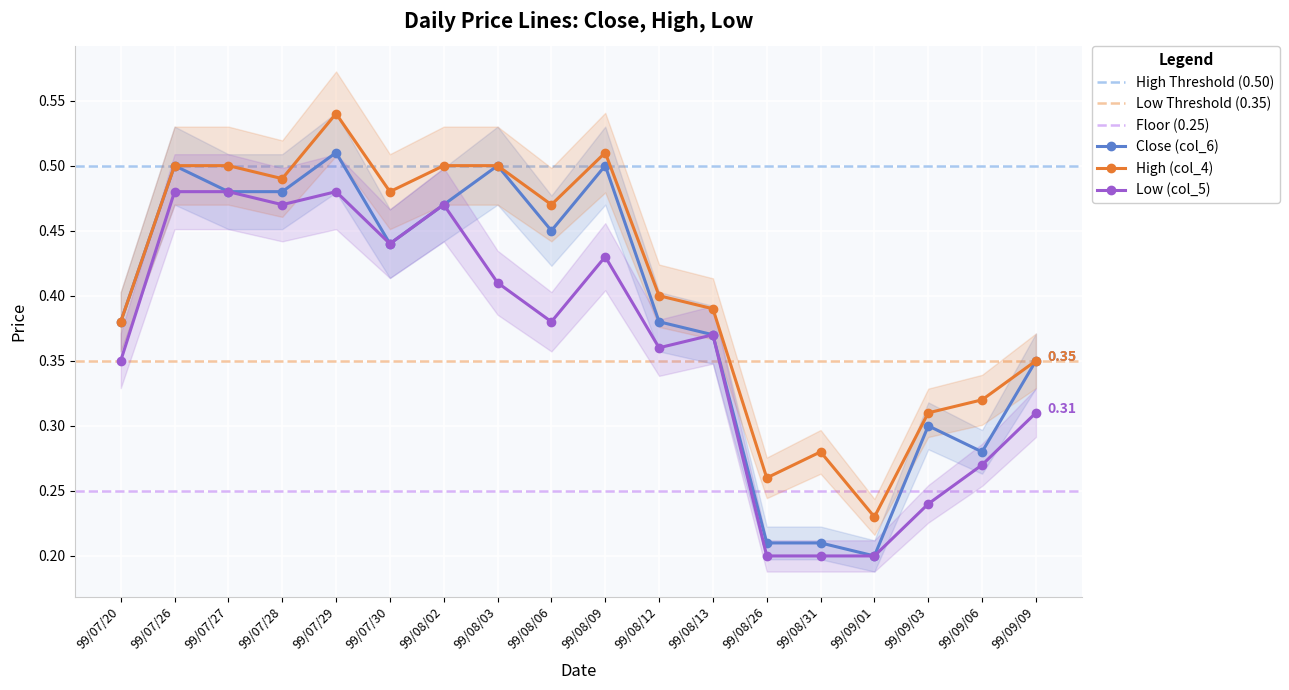

True or false: Low (col_5) has more than 0 interior local peaks.

True